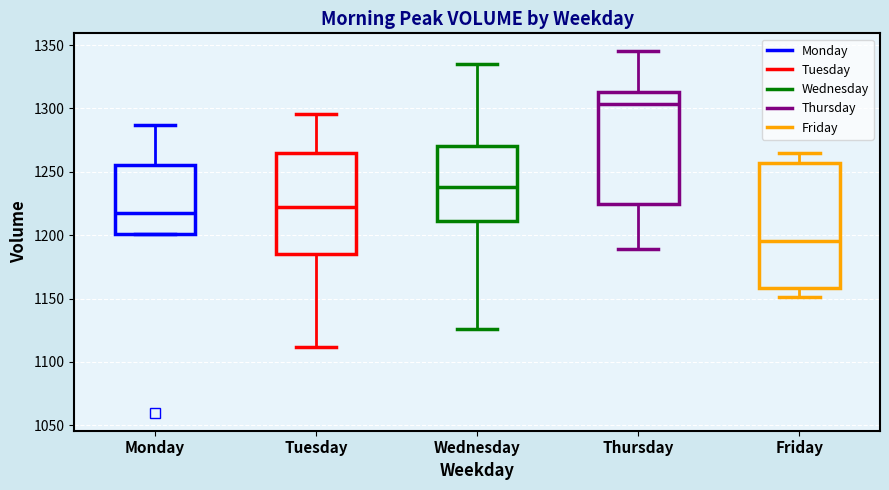

Which box's median line is the lowest?

Friday